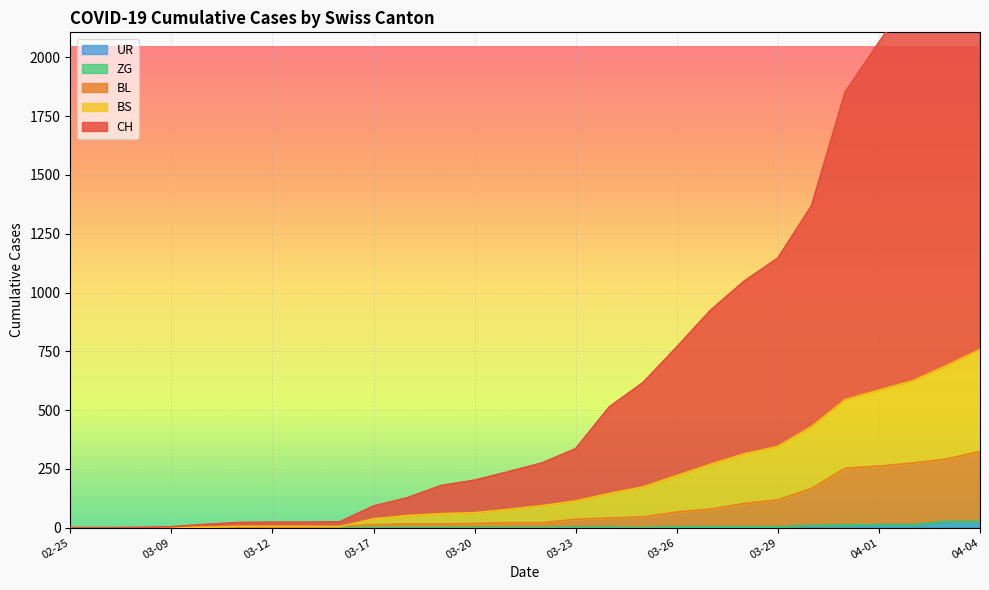

What is the label of the 26th point from the right?

2020-03-06